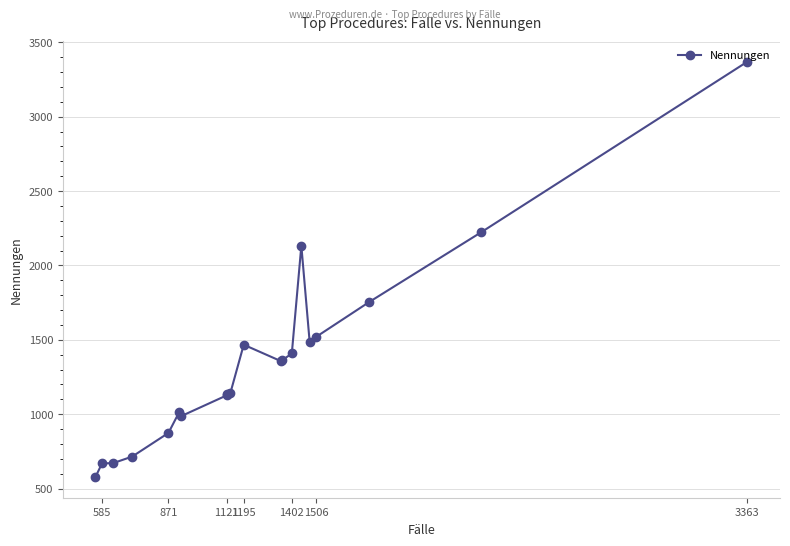

Does the chart have visible grid lines?

Yes